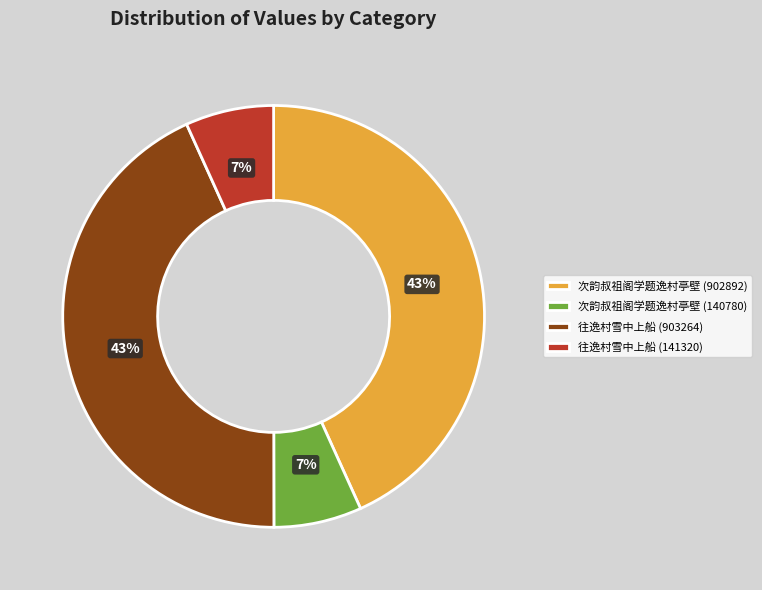

To the nearest percent, what portion does 次韵叔祖阁学题逸村亭壁 (902892) represent?

43%